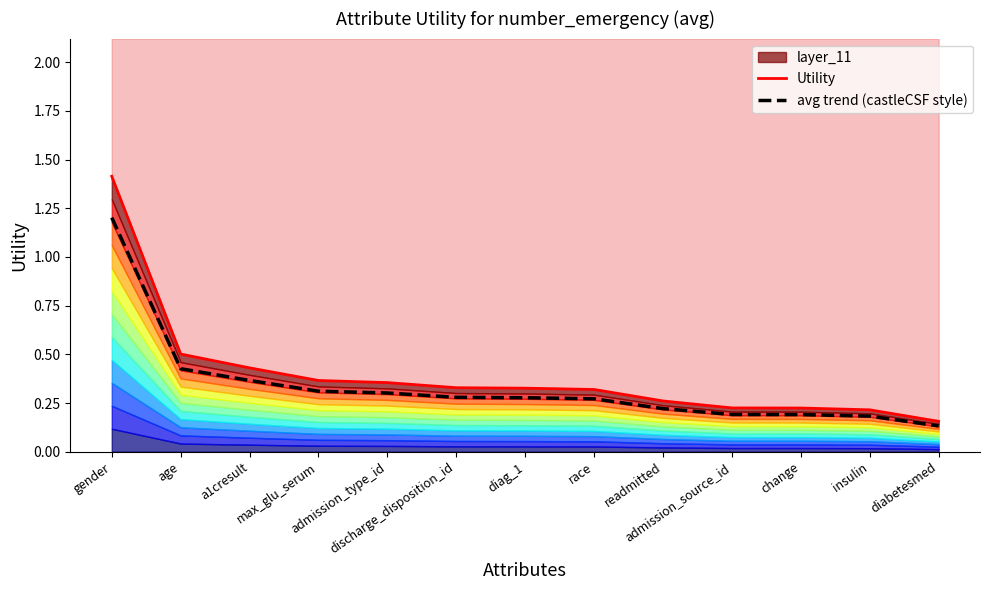

Reading left to right, what are all the values shown in this chart?

Utility: gender=1.4	age=0.5	a1cresult=0.4	max_glu_serum=0.4	admission_type_id=0.4	discharge_disposition_id=0.3	diag_1=0.3	race=0.3	readmitted=0.3	admission_source_id=0.2	change=0.2	insulin=0.2	diabetesmed=0.2
avg trend (castleCSF style): gender=1.2	age=0.4	a1cresult=0.4	max_glu_serum=0.3	admission_type_id=0.3	discharge_disposition_id=0.3	diag_1=0.3	race=0.3	readmitted=0.2	admission_source_id=0.2	change=0.2	insulin=0.2	diabetesmed=0.1